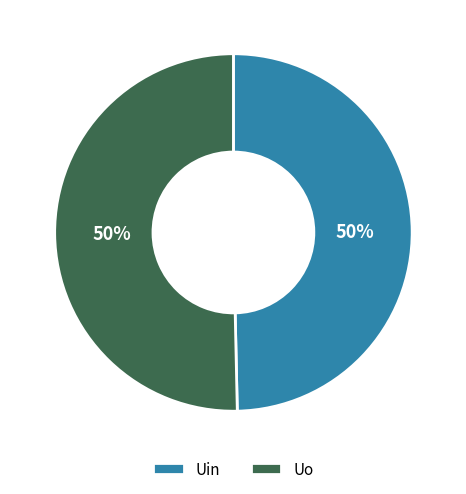

True or false: Uin accounts for 61% of the total.

False